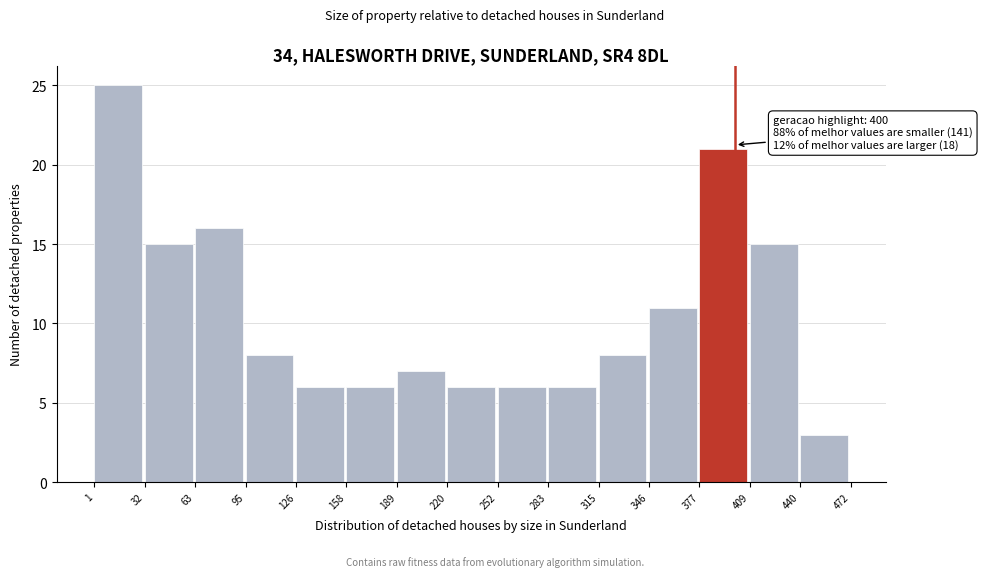

Over which range of the x-axis is the bar tallest?

1 to 32